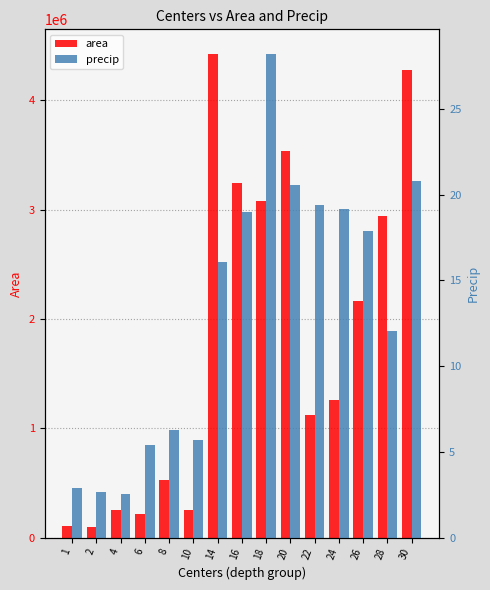

What is the maximum value for precip?

28.2